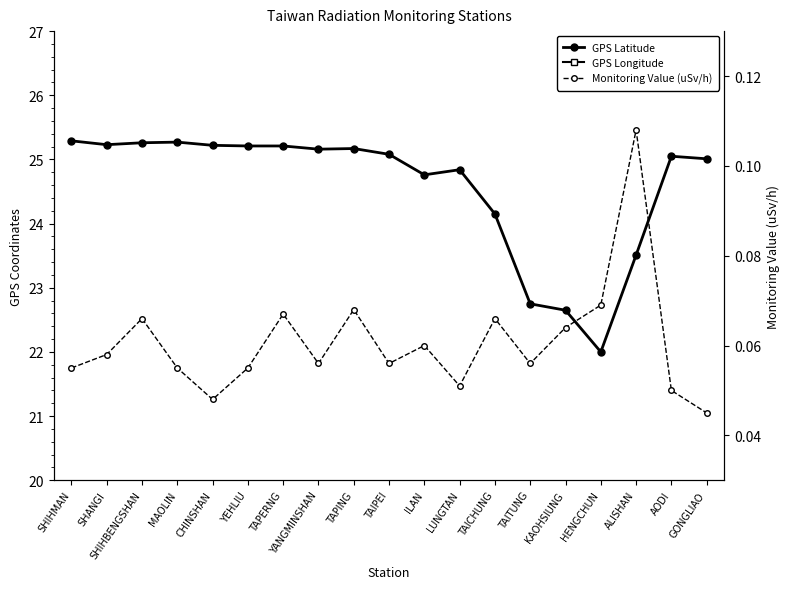

At how many categories does at least one series exceed 49?

19